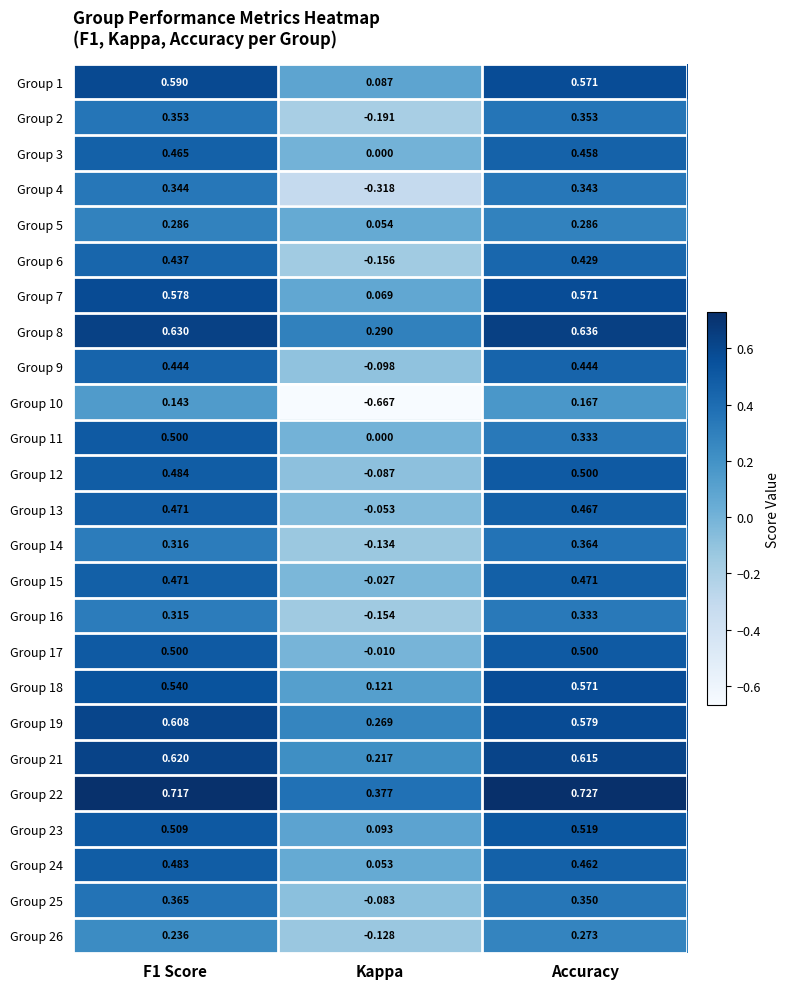

At which label is Group 3 closest to 0?

Kappa